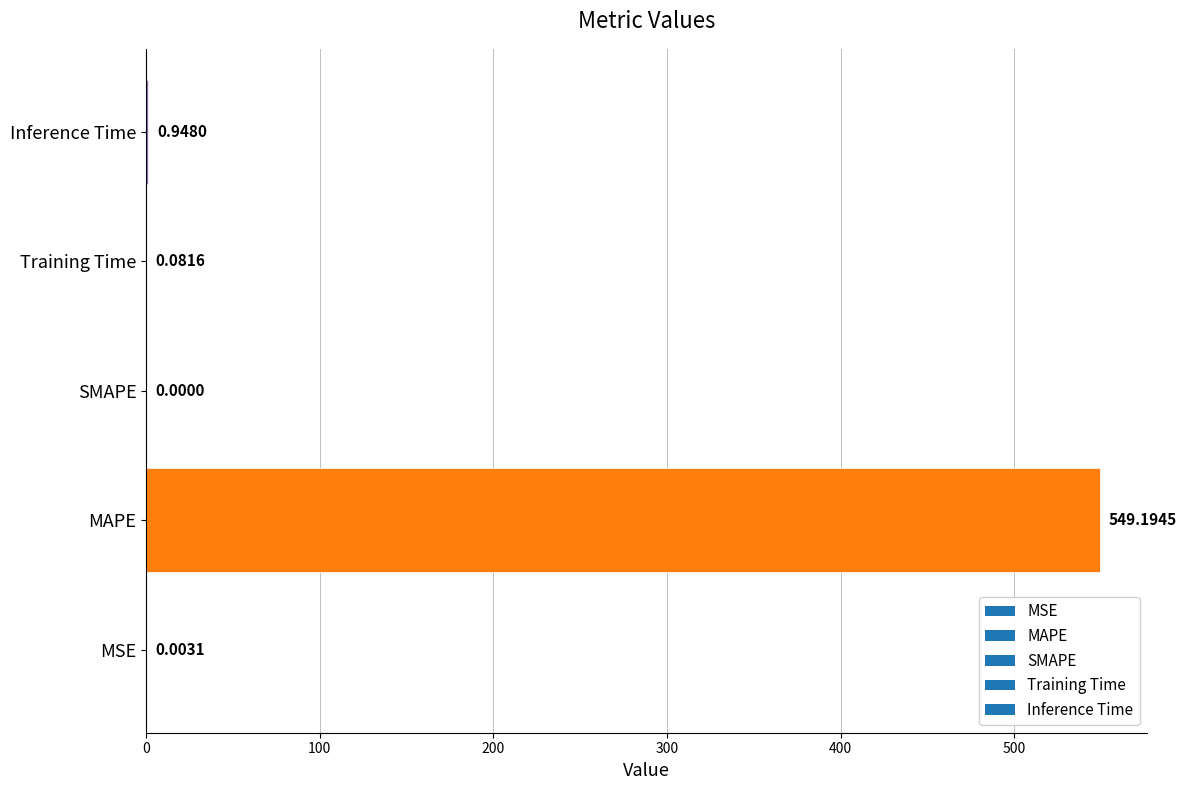

Are the bars horizontal?

Yes